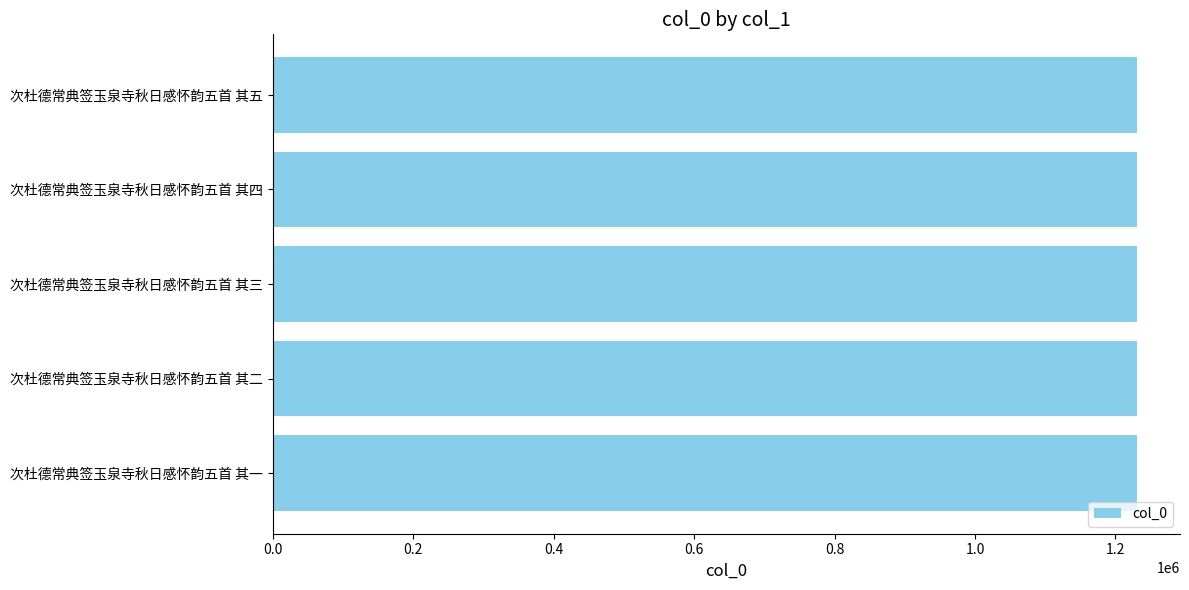

Does the chart contain any negative values?

No